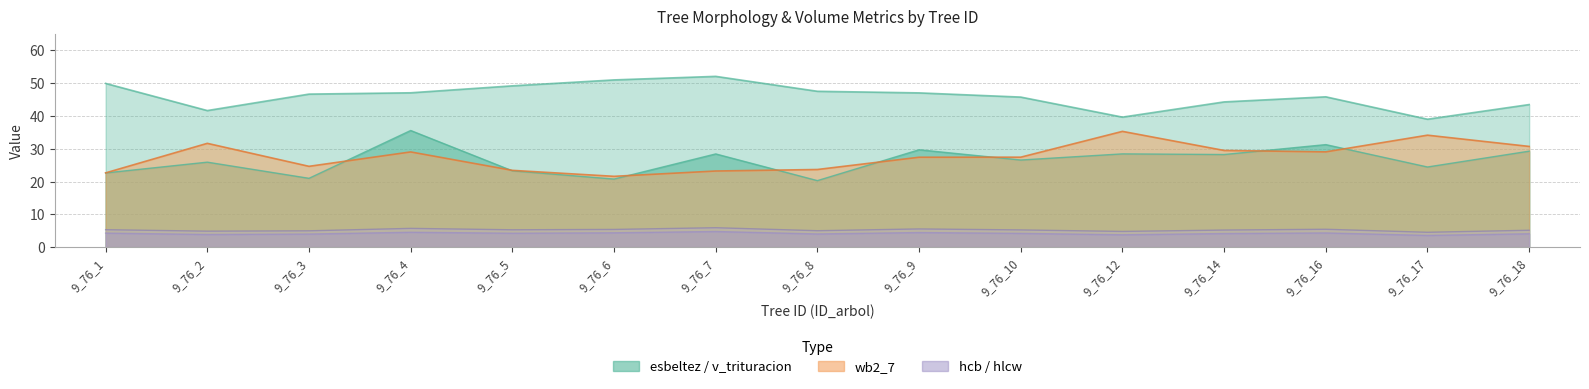

Is the value of hlcw at 9_76_3 greater than the value of esbeltez at 9_76_5?

No